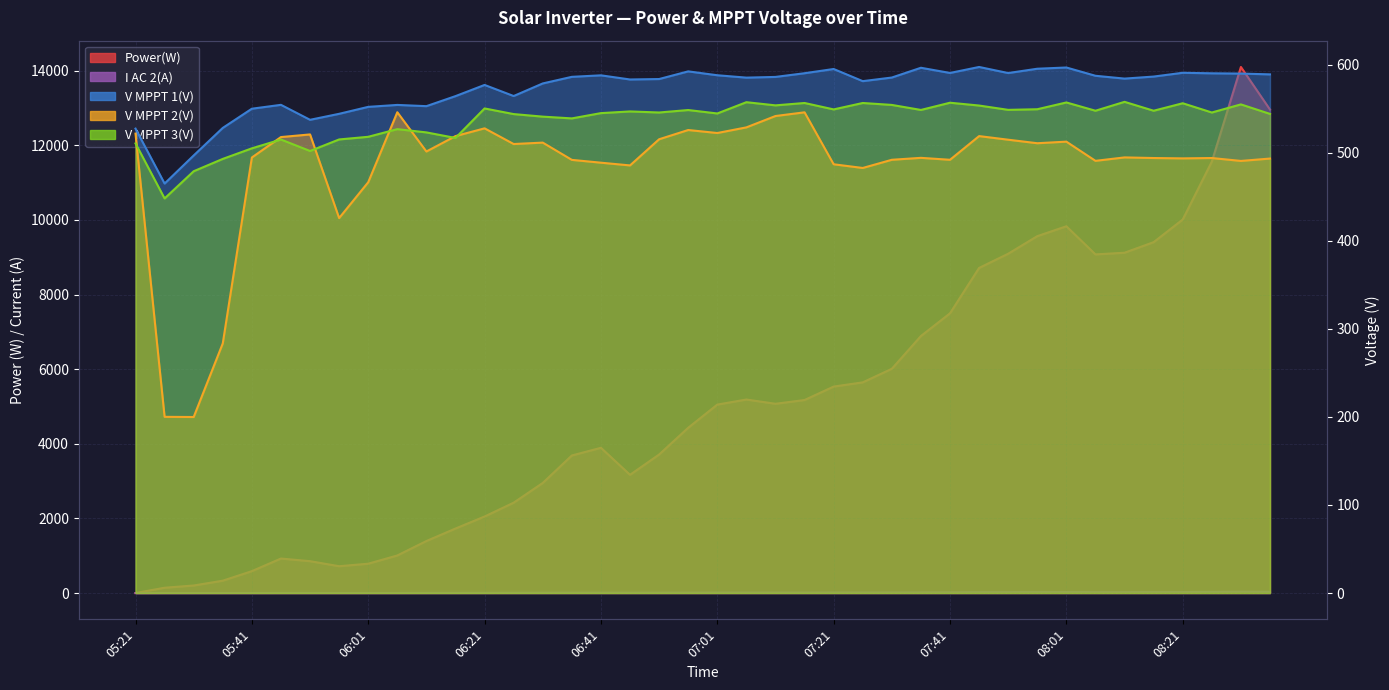

Between 06:21 and 06:46, which is larger?

06:46